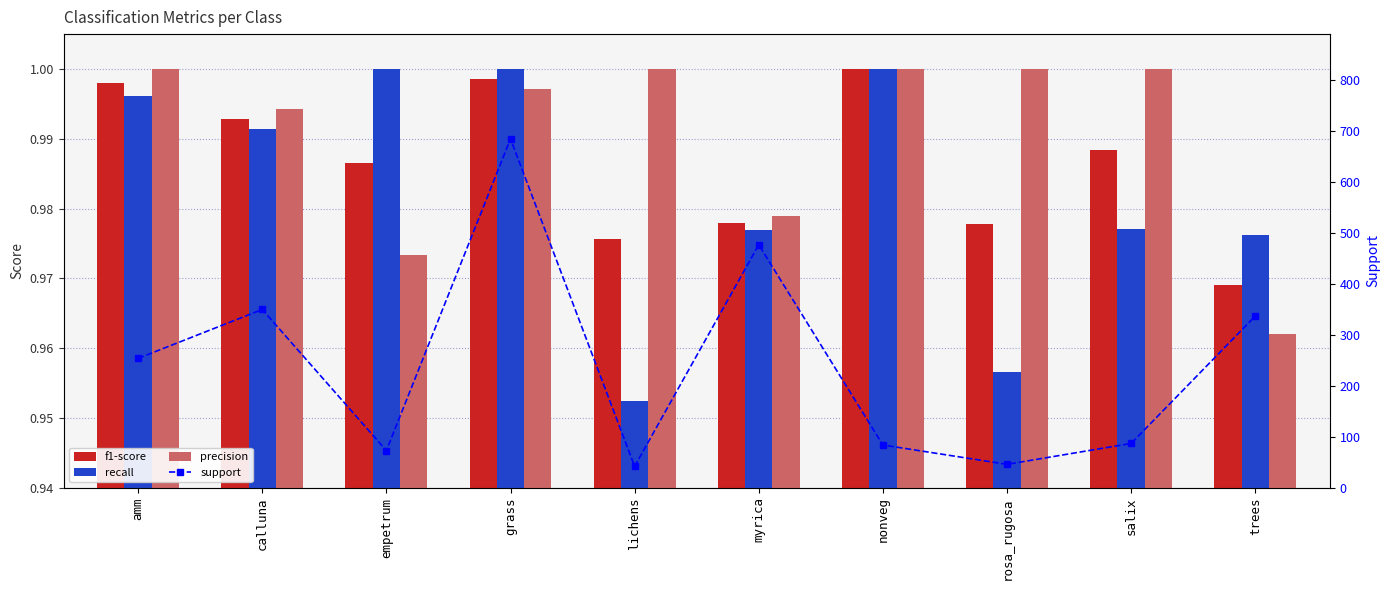

List the series in order of their peak value, highest first.

support, f1-score, recall, precision